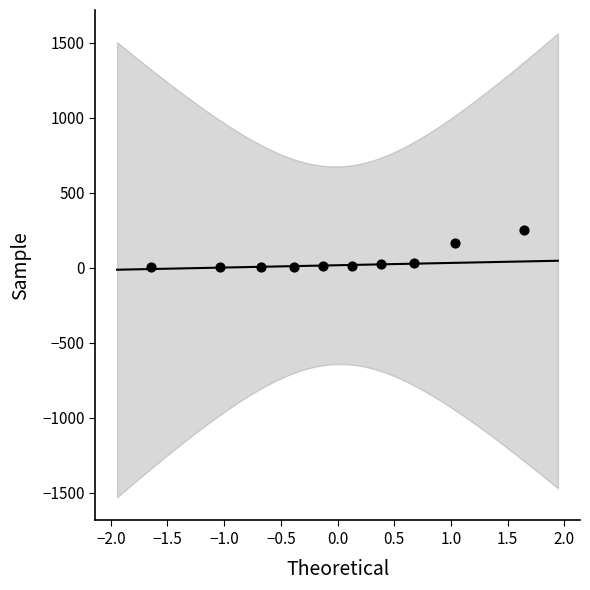

What Y value in the scatter plot is closest to 127?

164